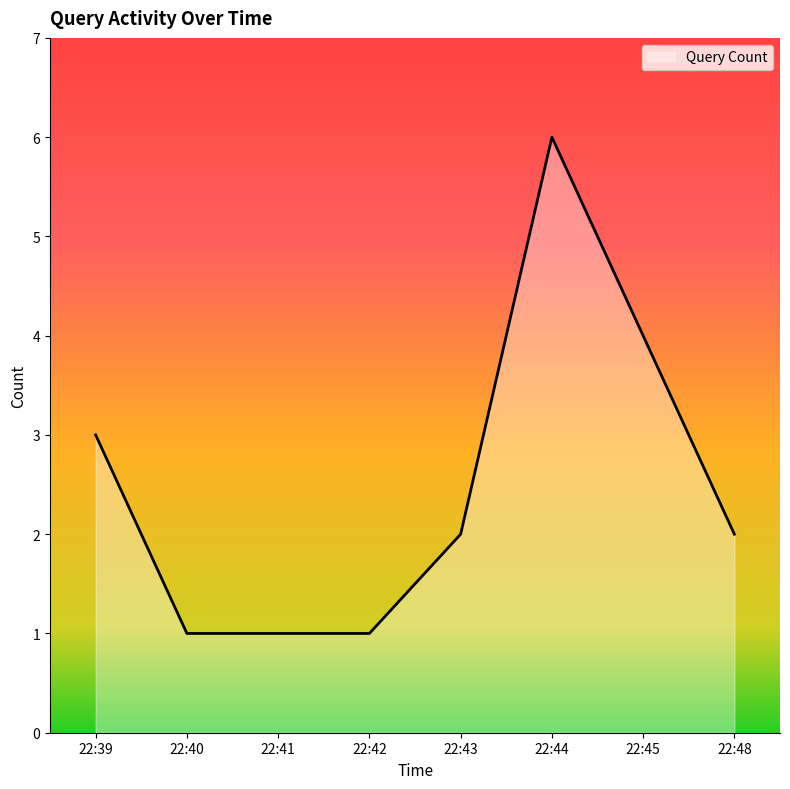

Which category has the highest value across all series?

22:44